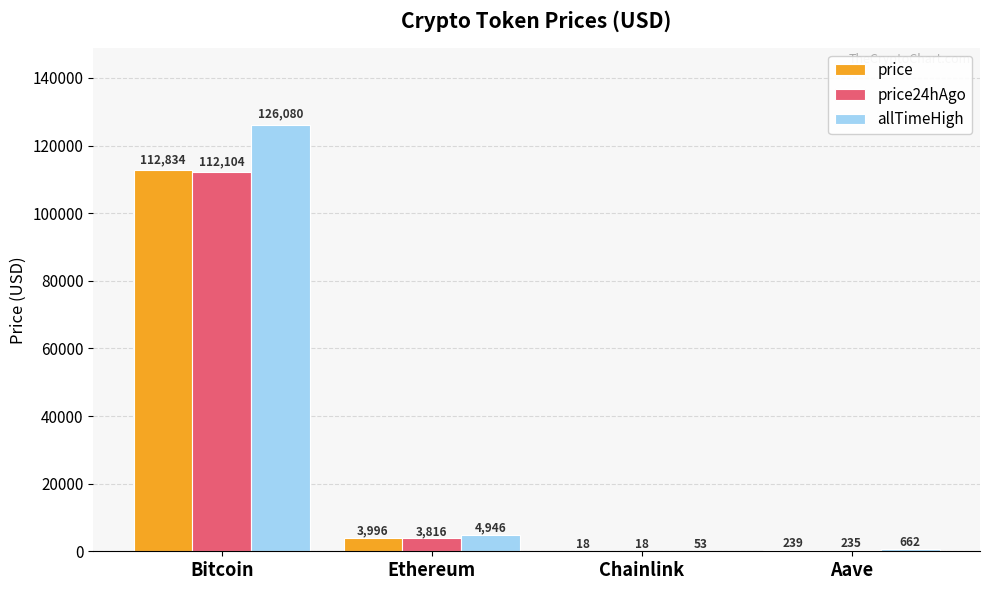

Is it true that allTimeHigh equals 169374.3 at Bitcoin?

False